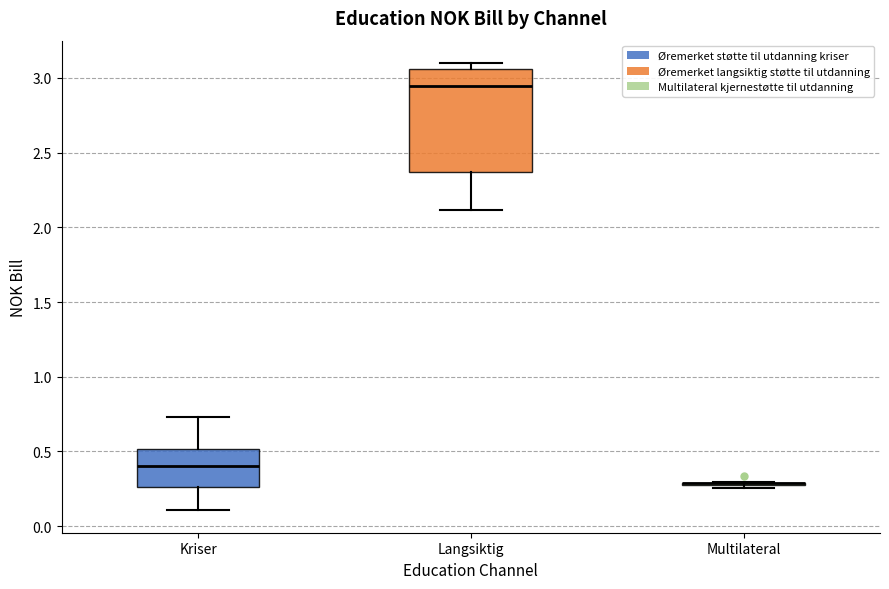

Which box is the tallest, from its lower edge to its upper edge?

Langsiktig